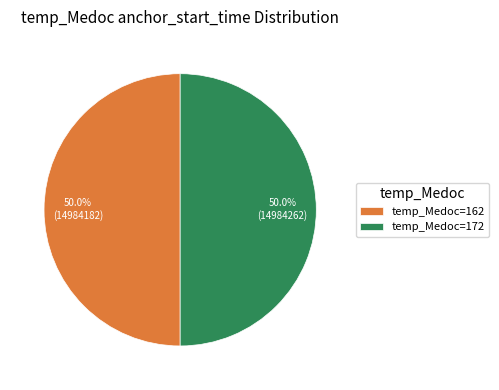

Approximately how many times larger is the value at temp_Medoc=162 compared to temp_Medoc=172?

1.0